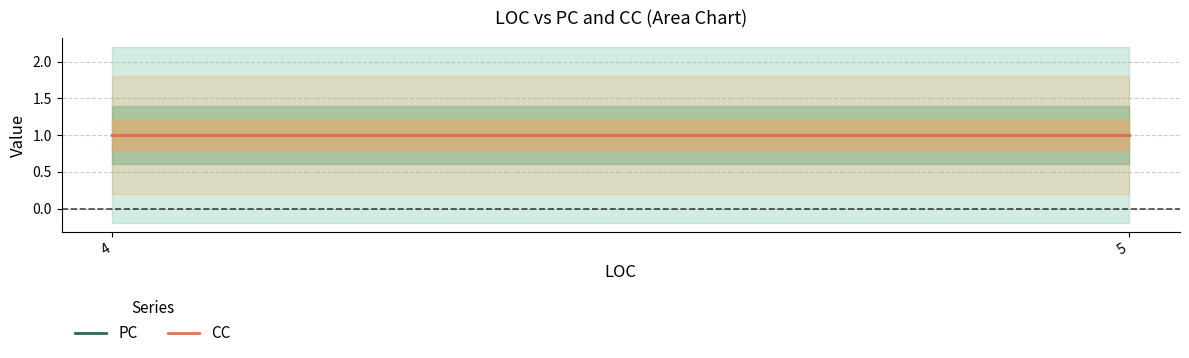

Which category has the highest value in the PC series?

4